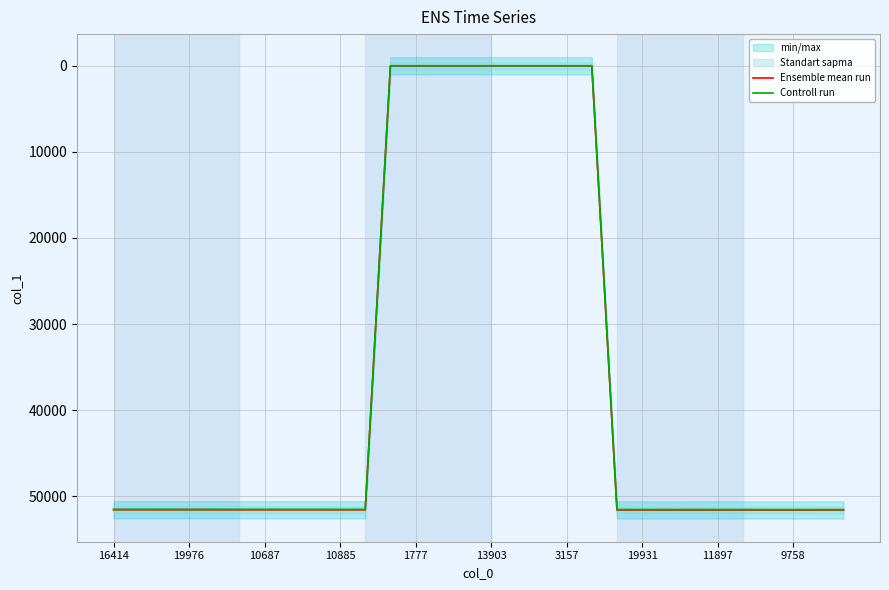

What is the difference between the maximum and second lowest values in the Controll run series?

51501.4